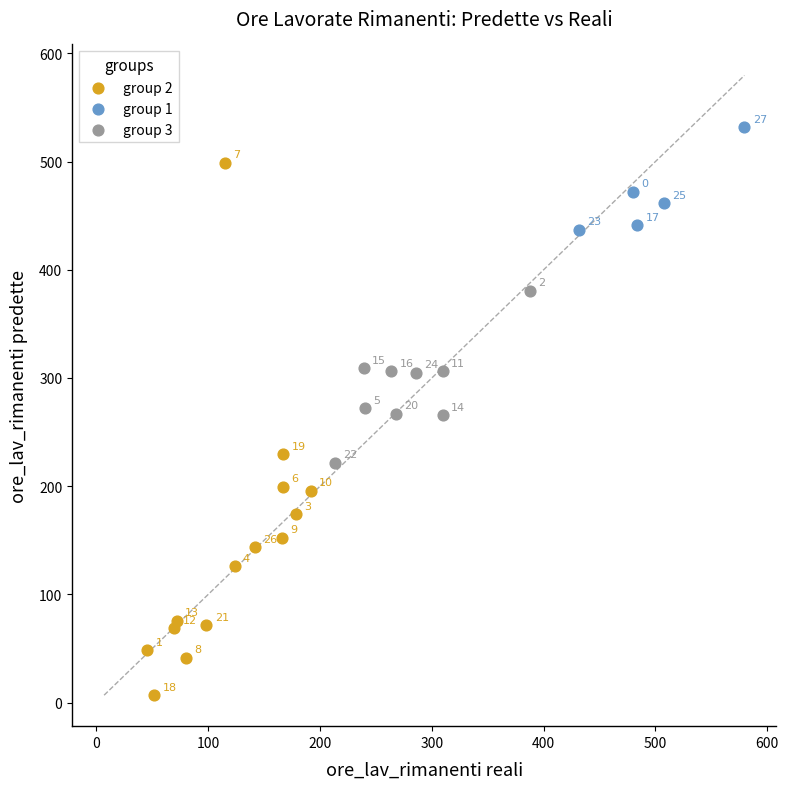

Which series has the widest spread of Y values?

group 2